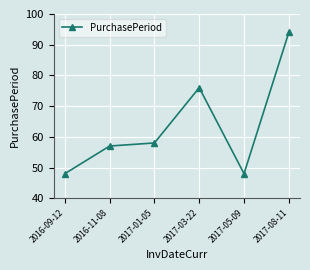

What is the ratio of the value at 2016-11-08 to the value at 2017-08-11?

0.6